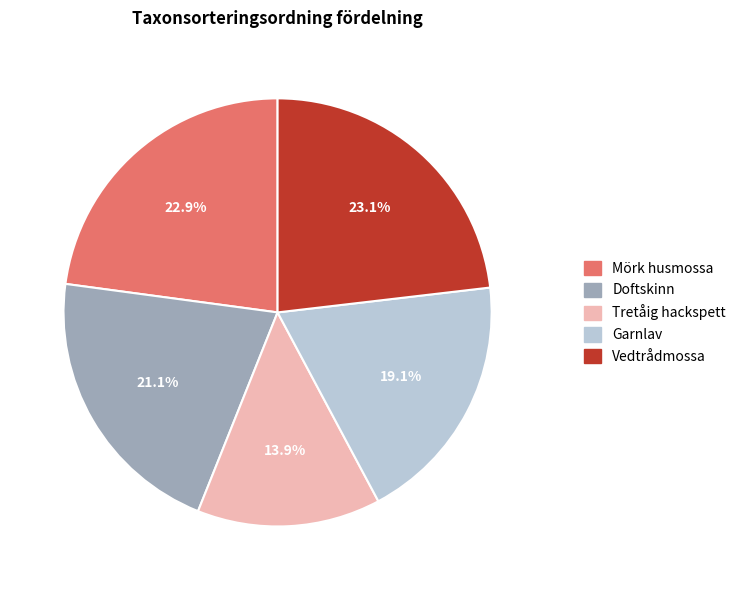

To the nearest percent, what is the difference between the largest and smallest slice percentages?

9%